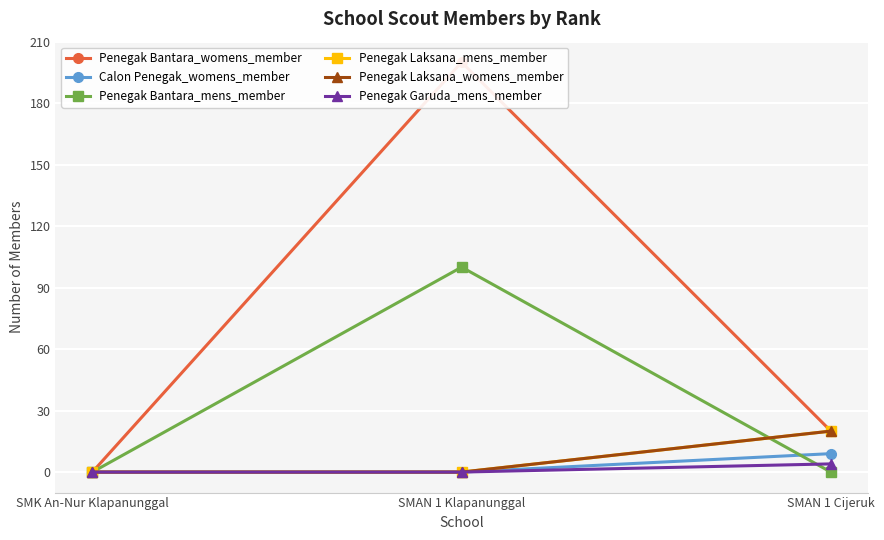

The value of Penegak Bantara_womens_member at SMAN 1 Klapanunggal is 200. True or false?

True